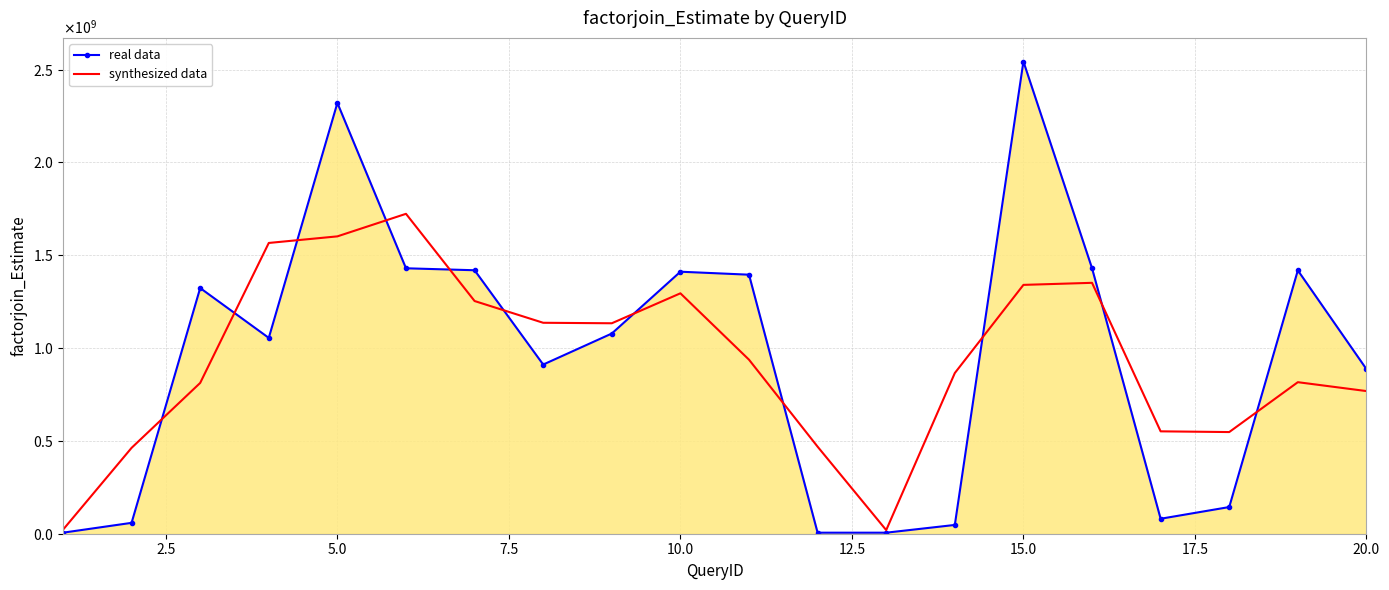

What are all the series names shown in the legend?

real data, synthesized data